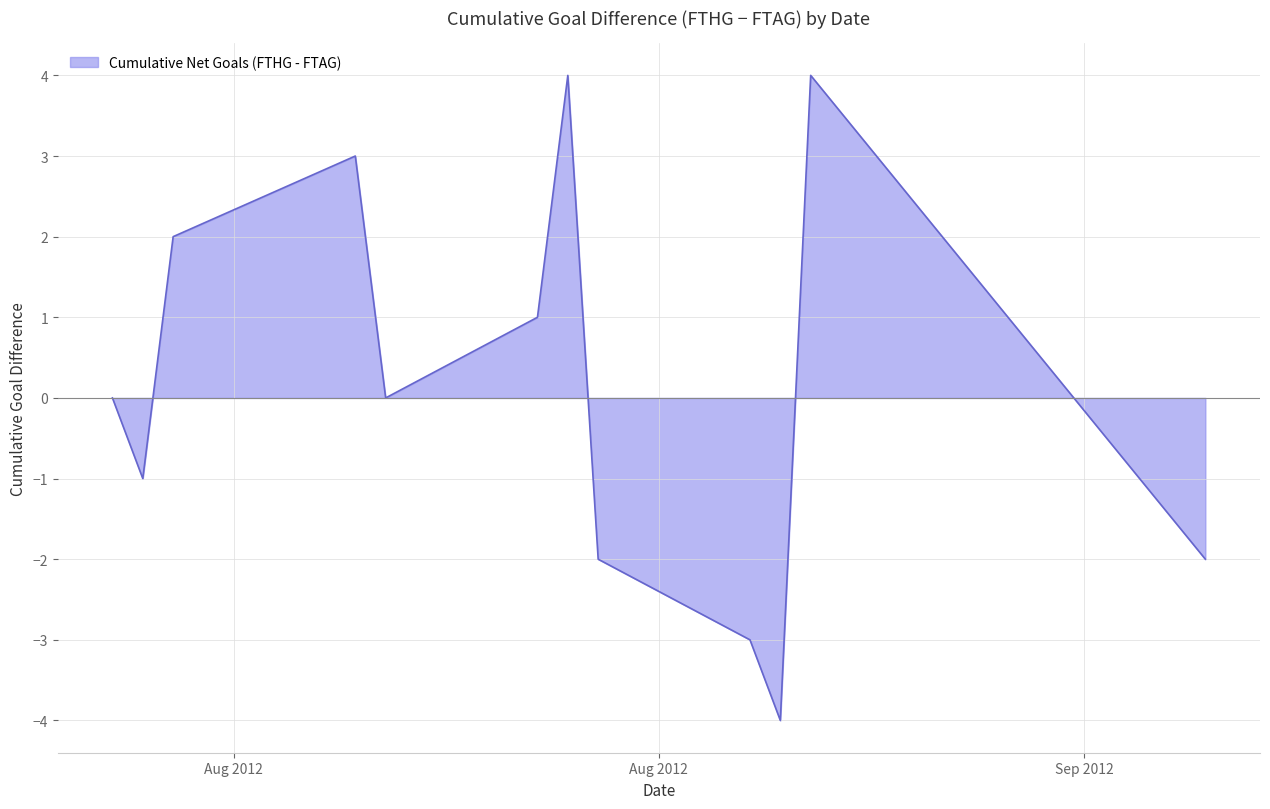

What is the smallest value displayed?

-4